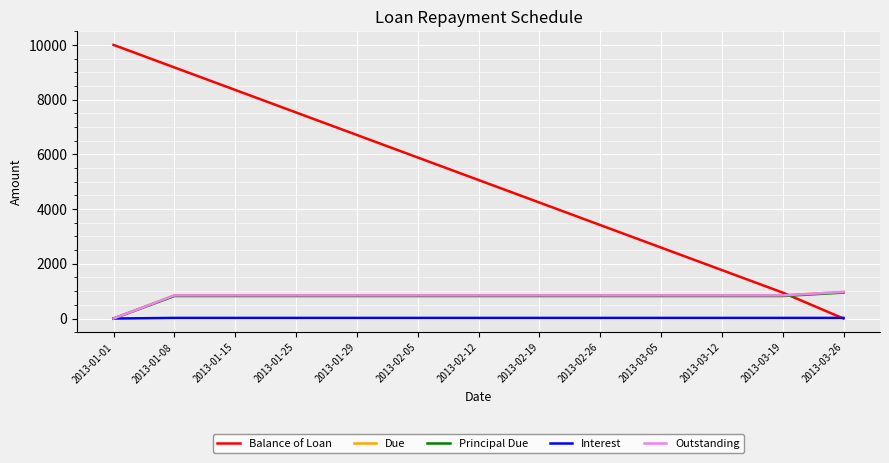

True or false: Outstanding and Principal Due cross at least once.

False